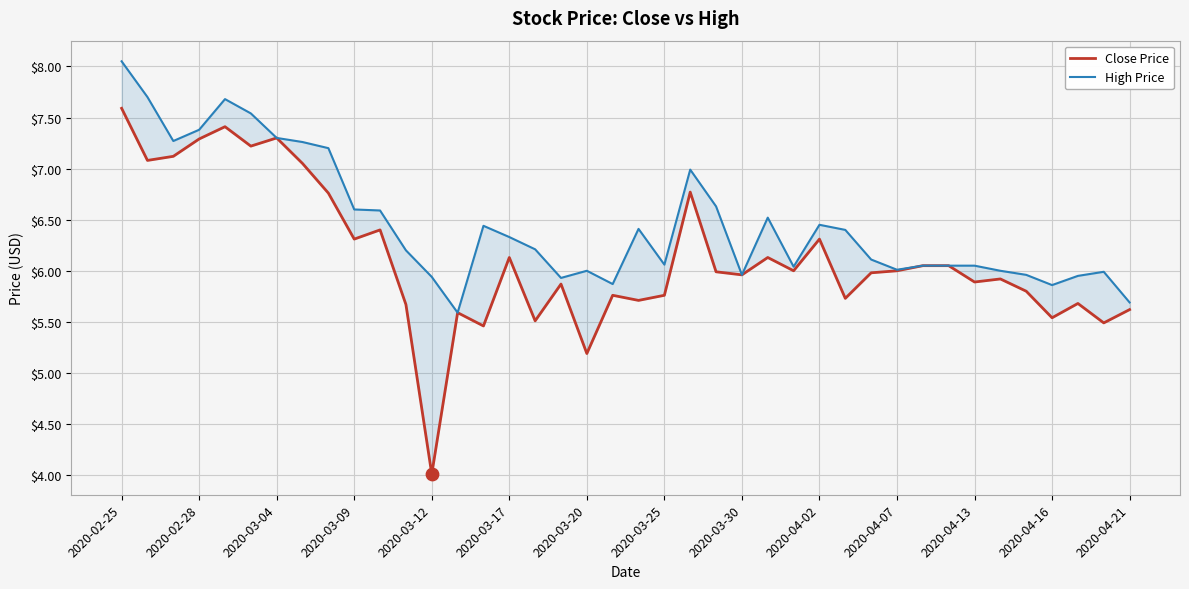

Which series contains the highest Y value?

High Price